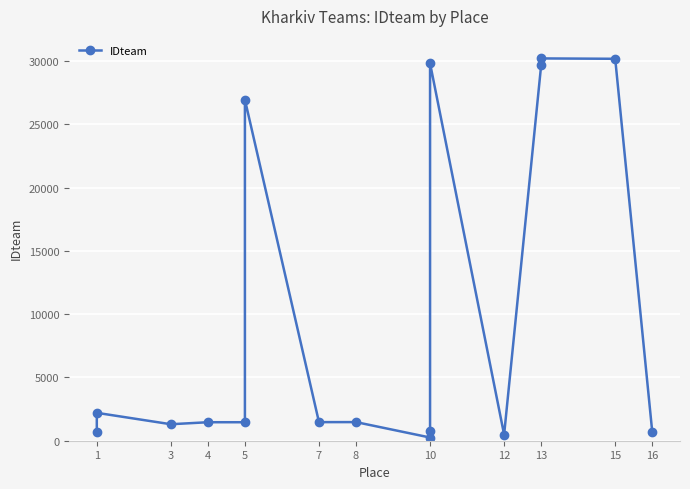

What is the maximum value shown in the chart?

30219